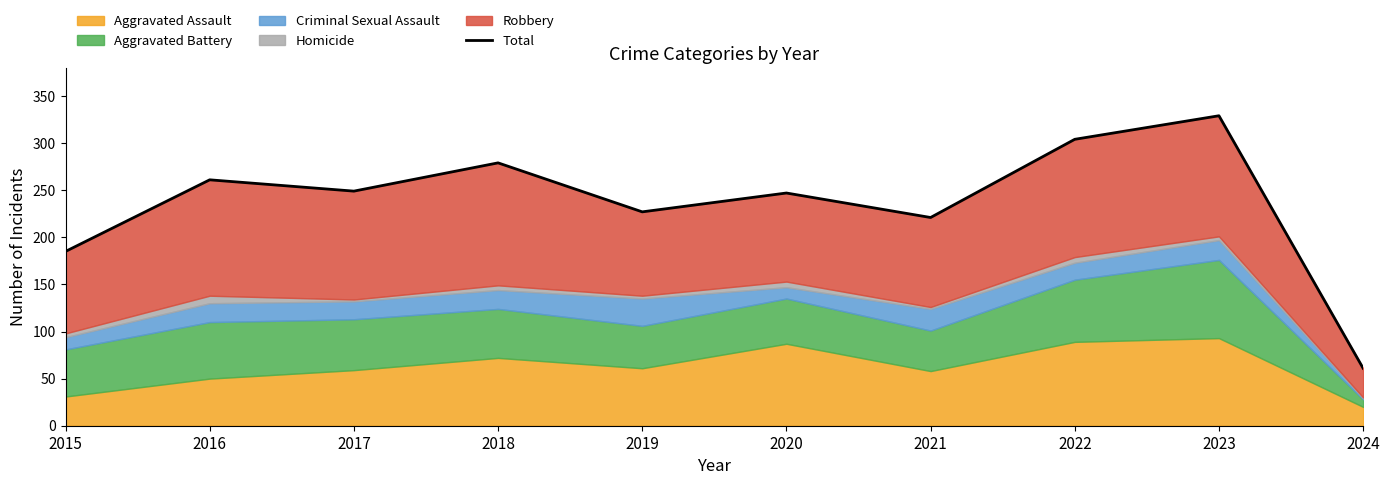

Approximately how many times larger is the value at 2016 compared to 2018?

0.9